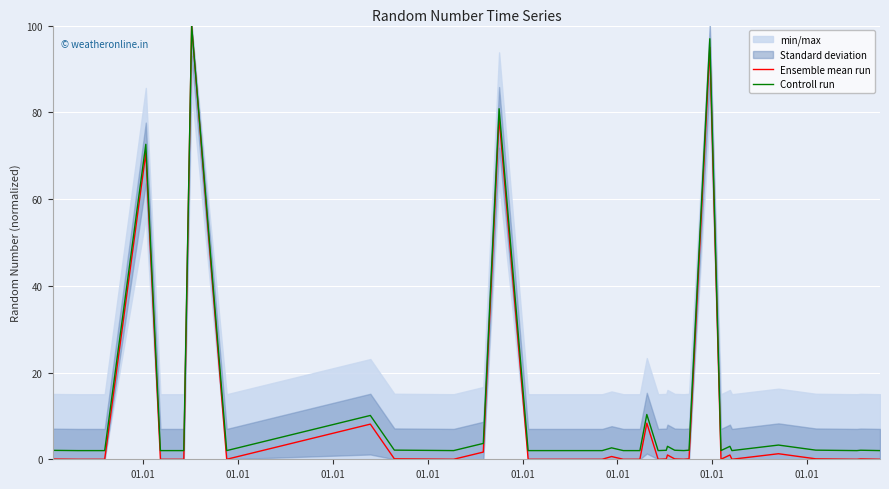

How many interior local valleys does the Controll run series have?

15